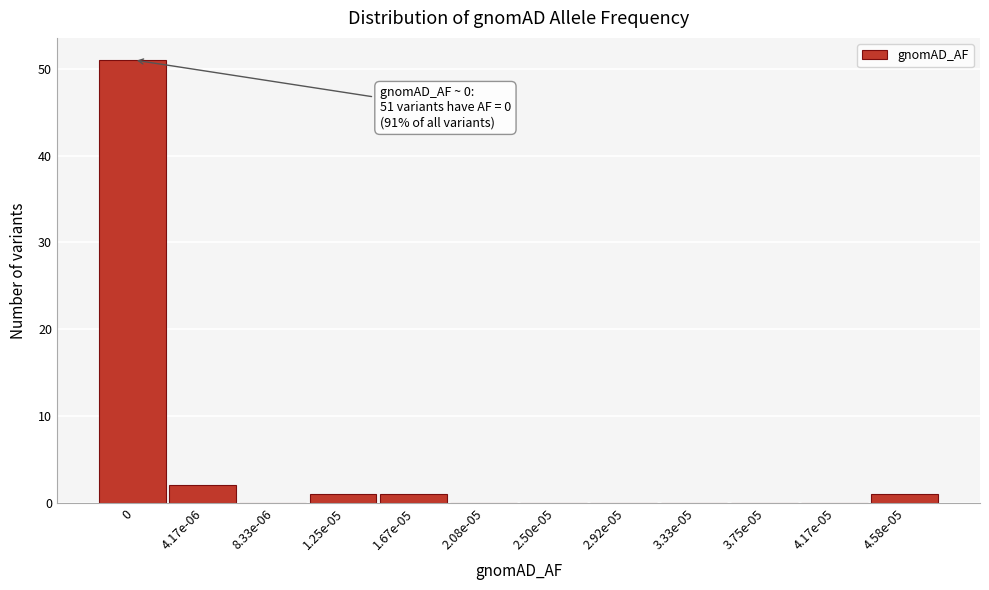

Reading left to right, extract all data points from this chart.

0=51	4.17e-06=2	8.33e-06=0	1.25e-05=1	1.67e-05=1	2.08e-05=0	2.50e-05=0	2.92e-05=0	3.33e-05=0	3.75e-05=0	4.17e-05=0	4.58e-05=1